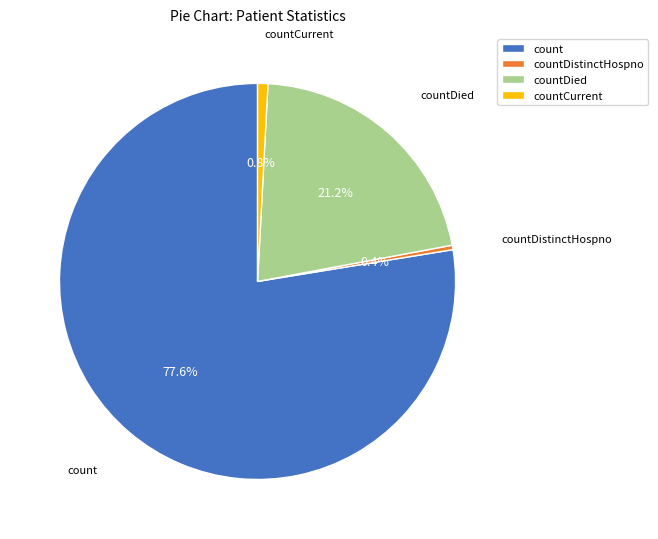

Count the number of slices in the pie.

4